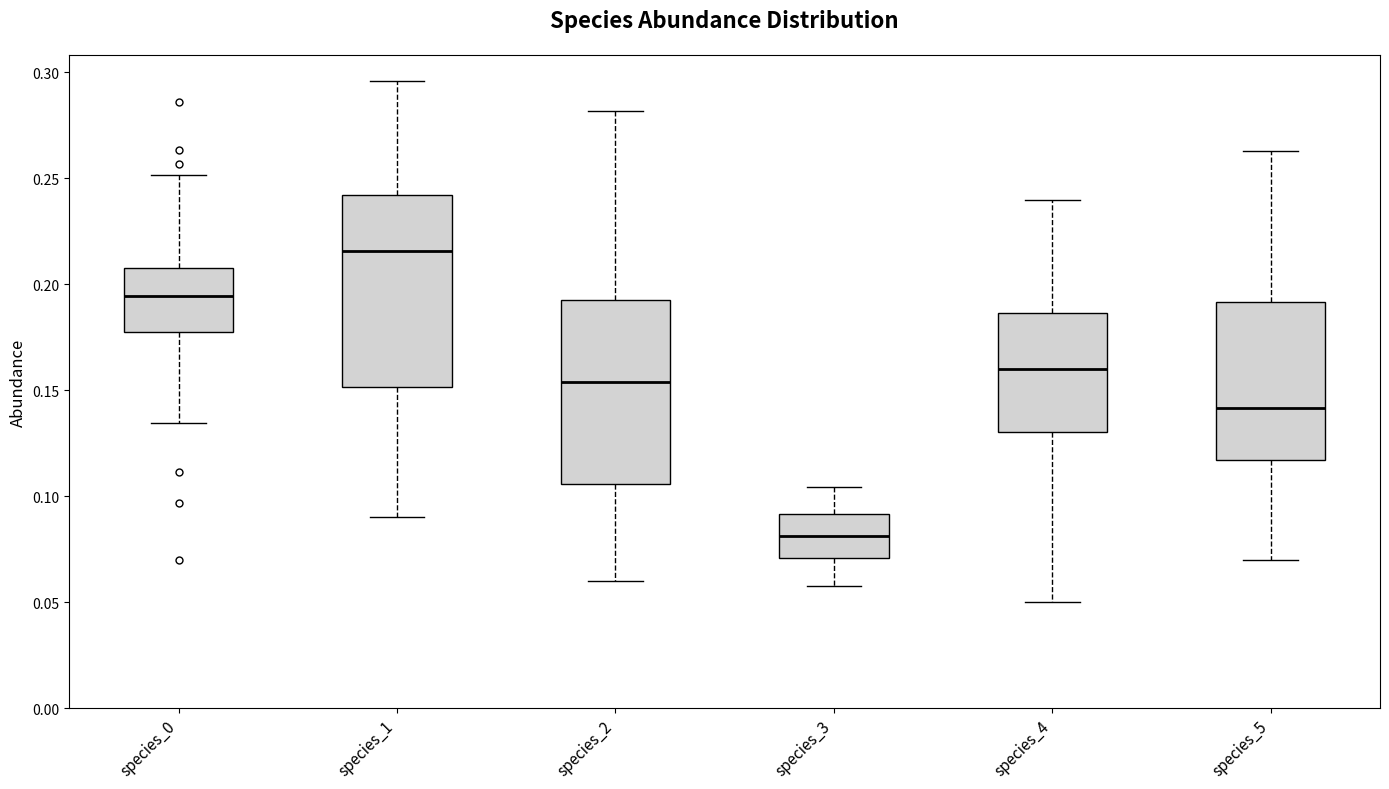

Reading left to right, transcribe this box plot: for each box, give where its median line is, the range the box spans, and where its two whiskers end, as read against the y-axis. The values are not printed on the chart, so give them approximately, as read against the axis.

species_0: median 0.195, box 0.175 to 0.210, whiskers 0.135 to 0.250
species_1: median 0.215, box 0.150 to 0.240, whiskers 0.090 to 0.295
species_2: median 0.155, box 0.105 to 0.190, whiskers 0.060 to 0.280
species_3: median 0.080, box 0.070 to 0.090, whiskers 0.060 to 0.105
species_4: median 0.160, box 0.130 to 0.185, whiskers 0.050 to 0.240
species_5: median 0.140, box 0.115 to 0.190, whiskers 0.070 to 0.265